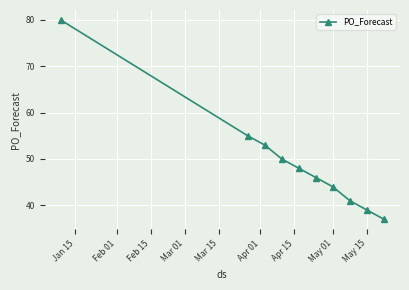

What is the value of the 9th point from the left?

39